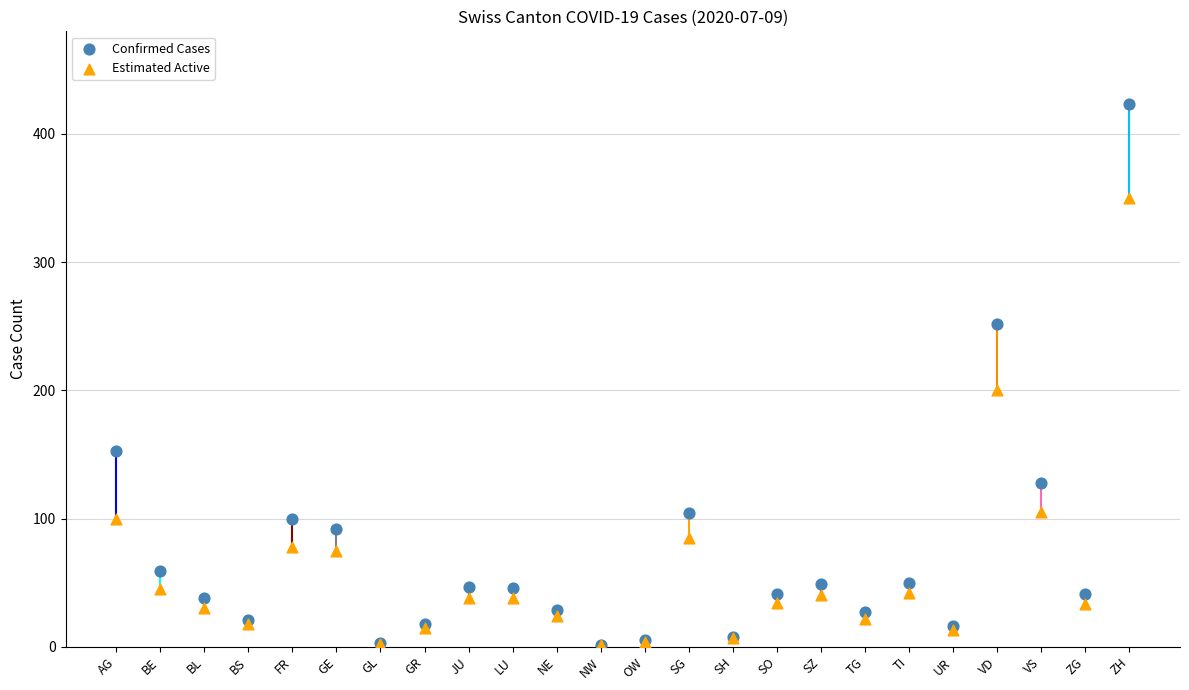

Across all series, what Y value is closest to 212?

200